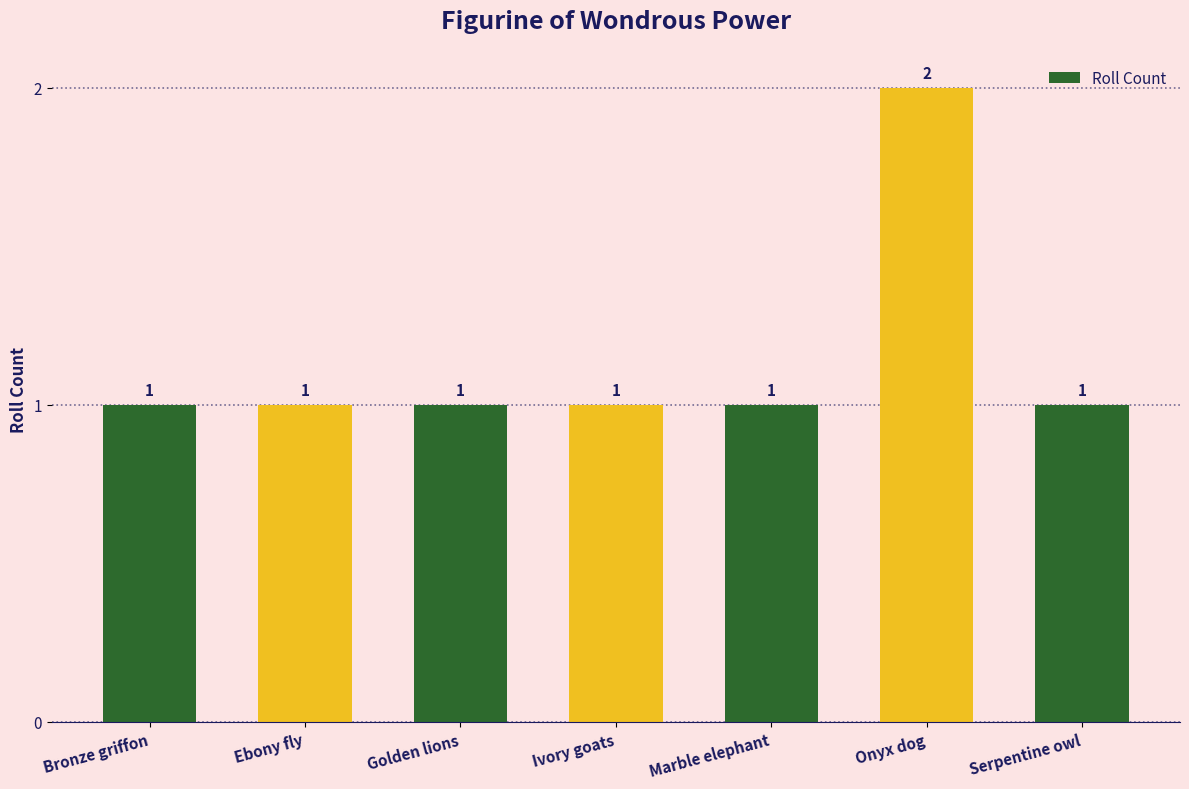

What is the sum of all values?

8